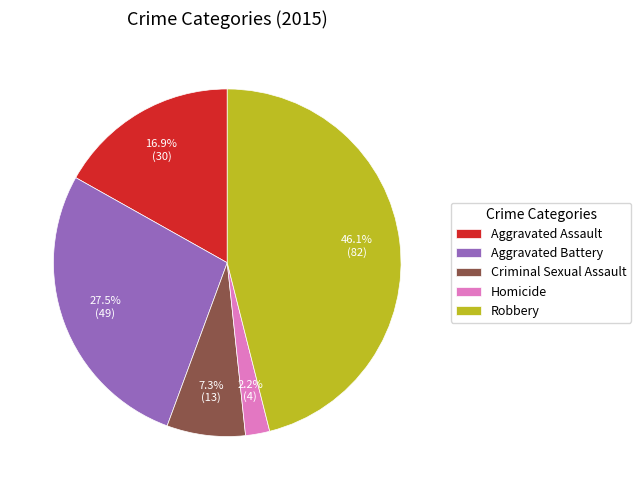

Which category has the smallest portion of the pie?

Homicide